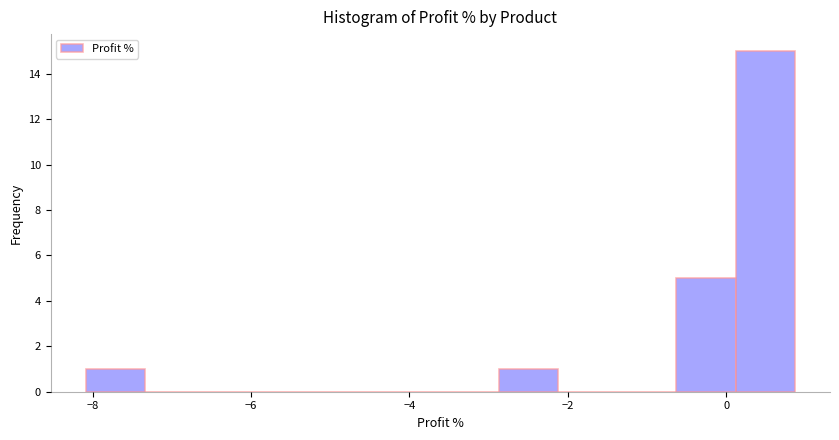

Around what value on the x-axis is the tallest bar? Give the approximate position of its centre, as read against the axis.

0.4